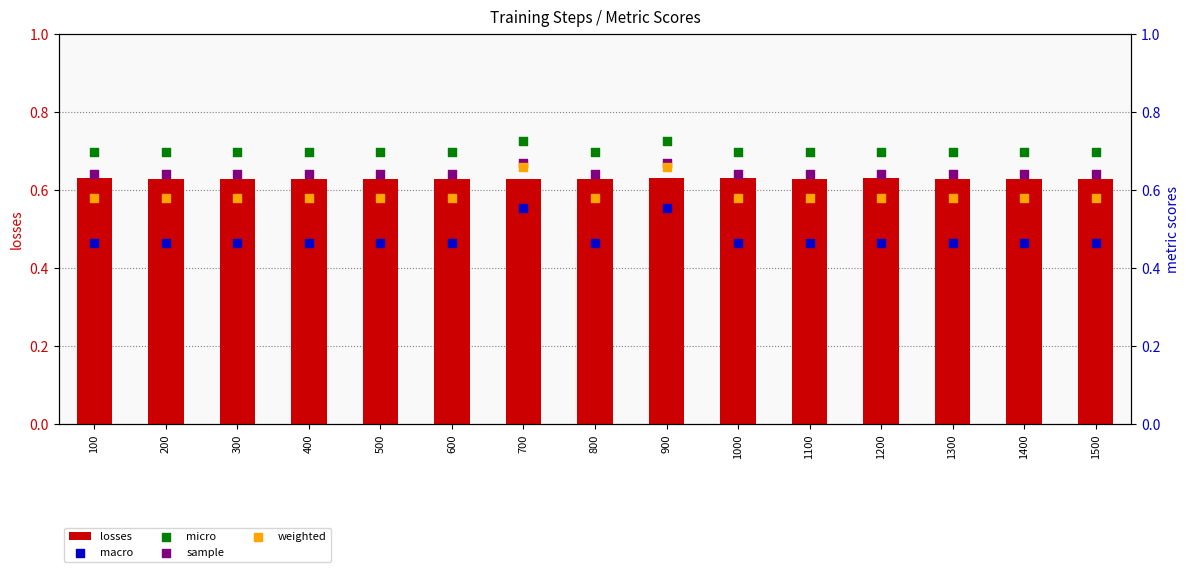

What are all the series names shown in the legend?

losses, macro, micro, sample, weighted